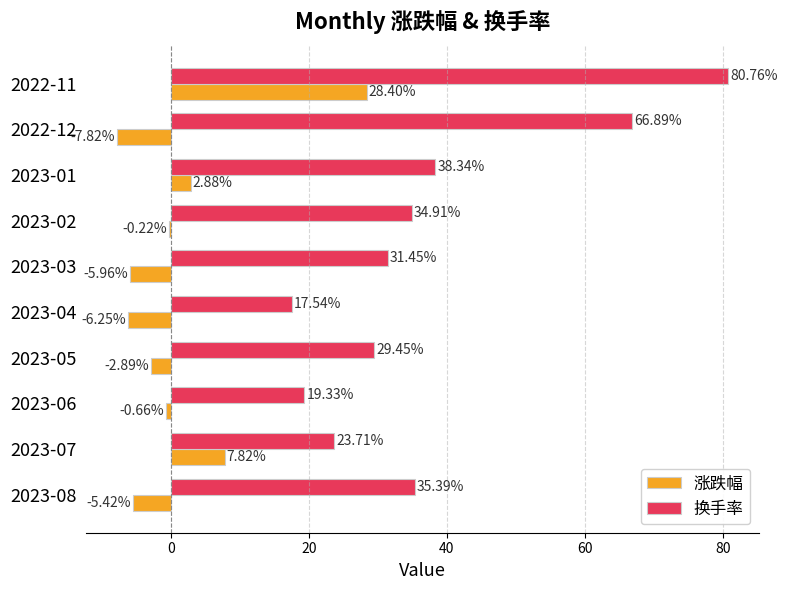

Which series has the largest total across all categories?

换手率